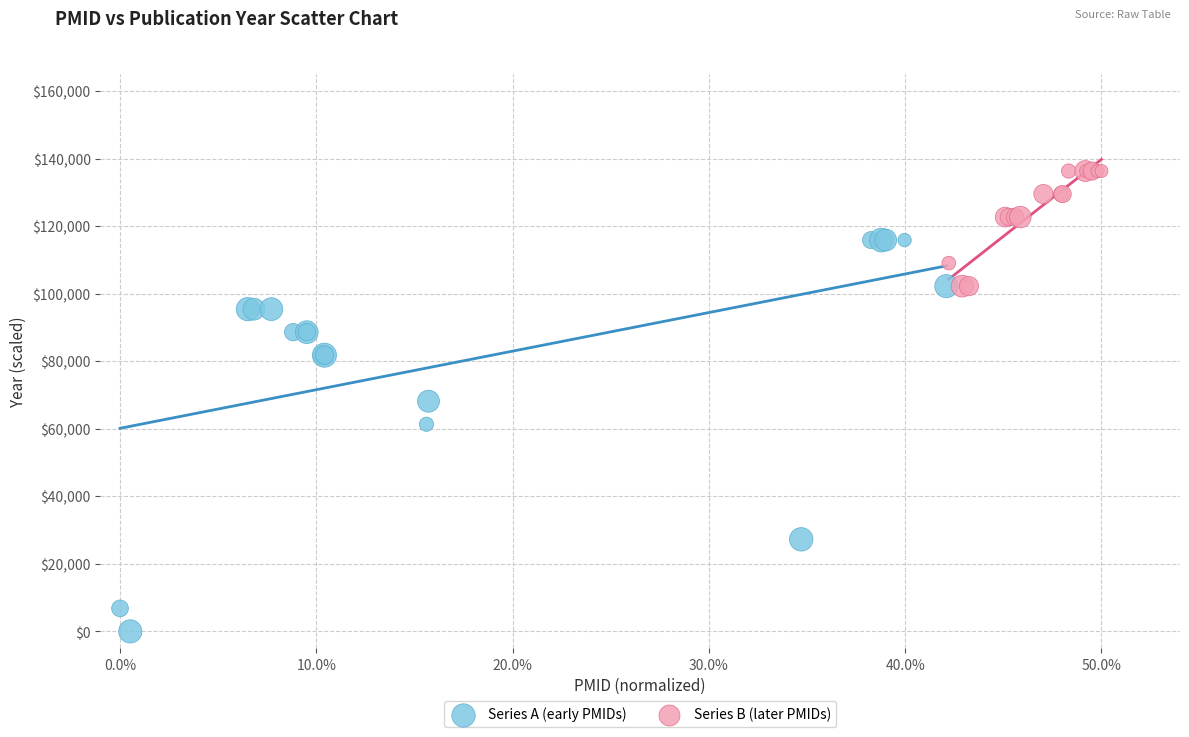

Which series reaches the minimum Y coordinate?

Series A (early PMIDs)